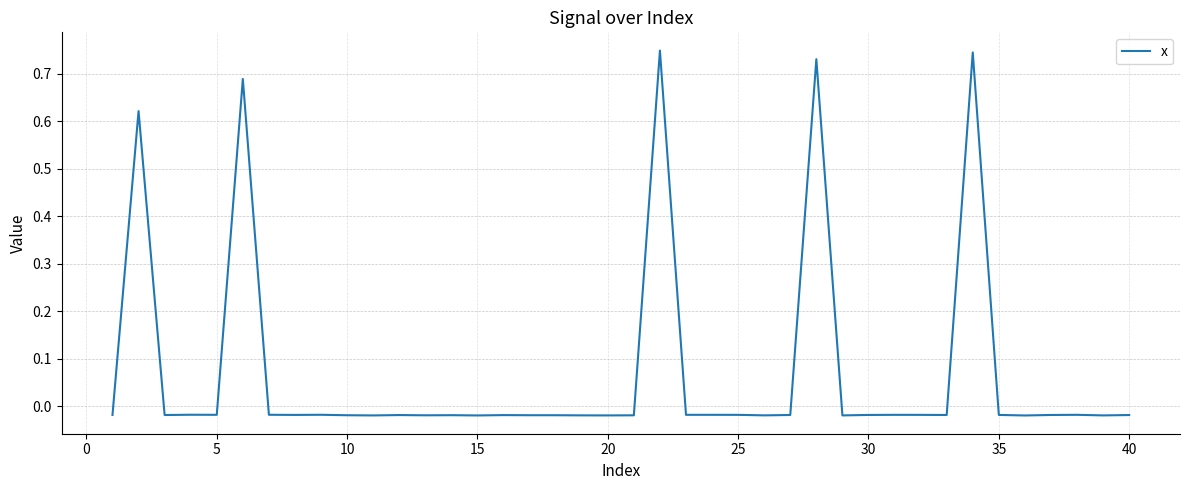

What is the difference between the maximum and minimum values?

0.8